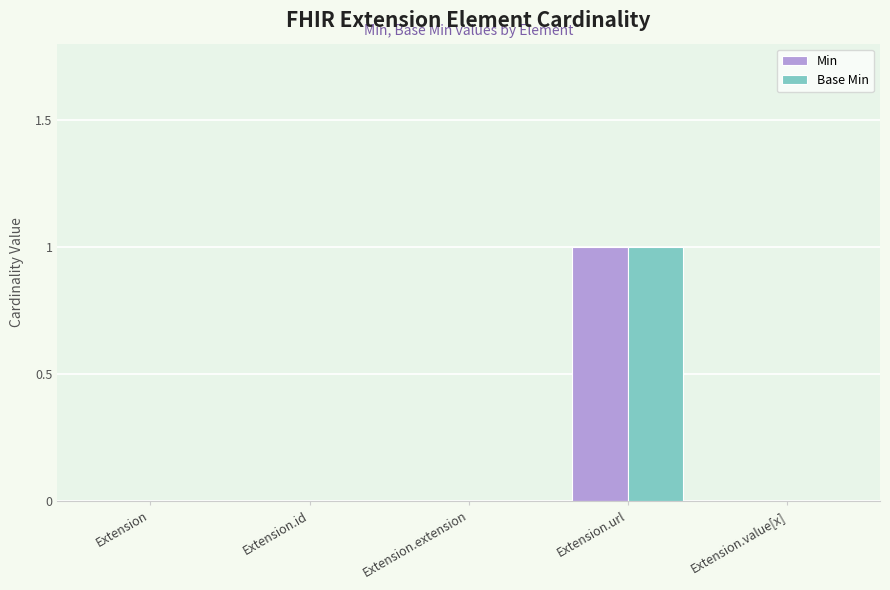

At which category is the sum across all series the highest?

Extension.url